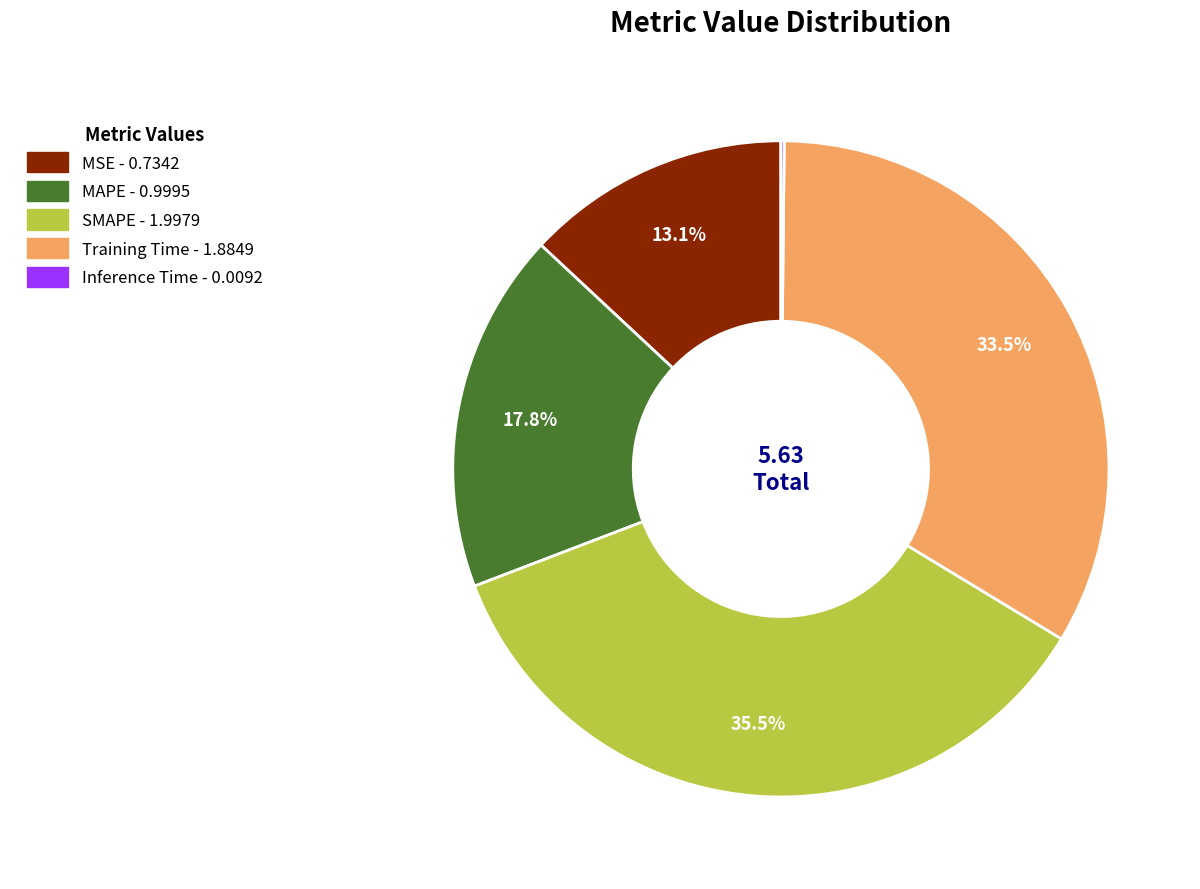

Is there any slice that represents more than half of the pie?

No